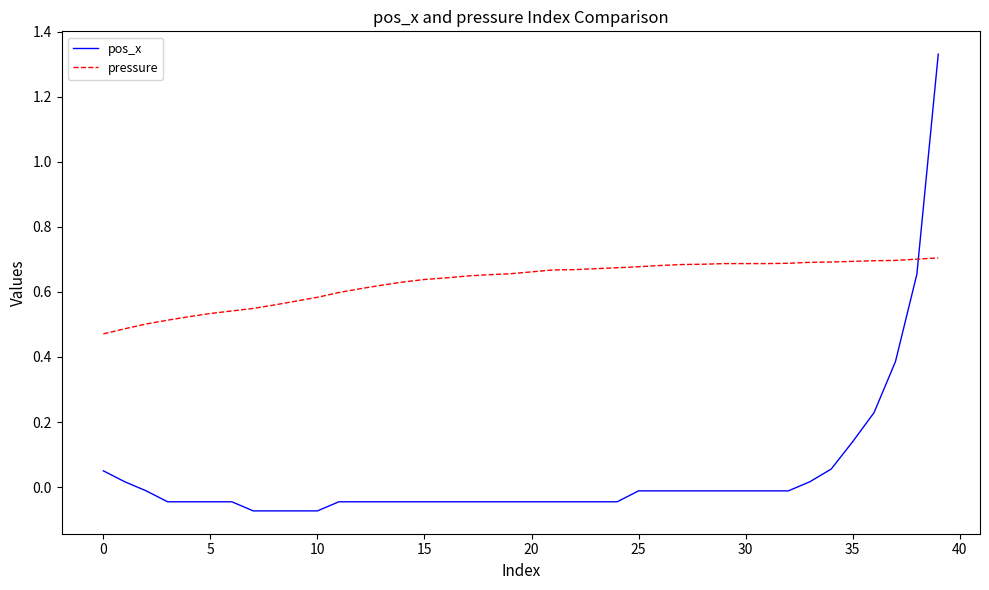

How many distinct data groups are displayed?

2